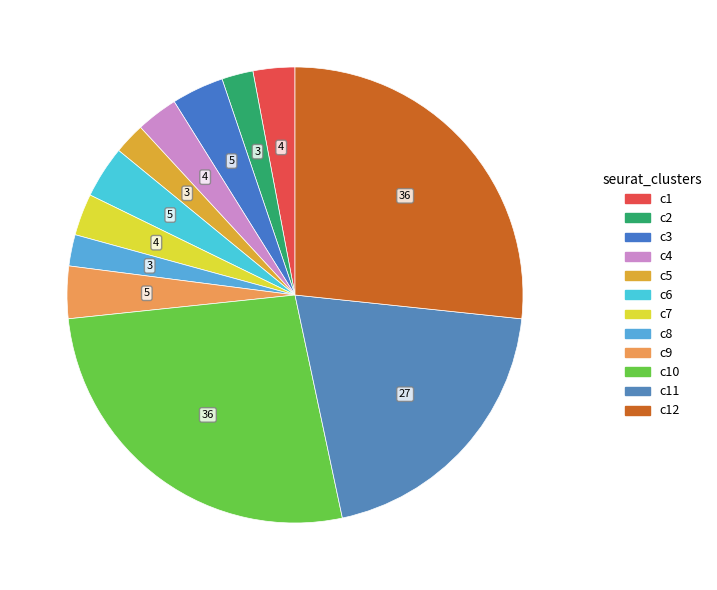

How many slices are in this pie chart?

12